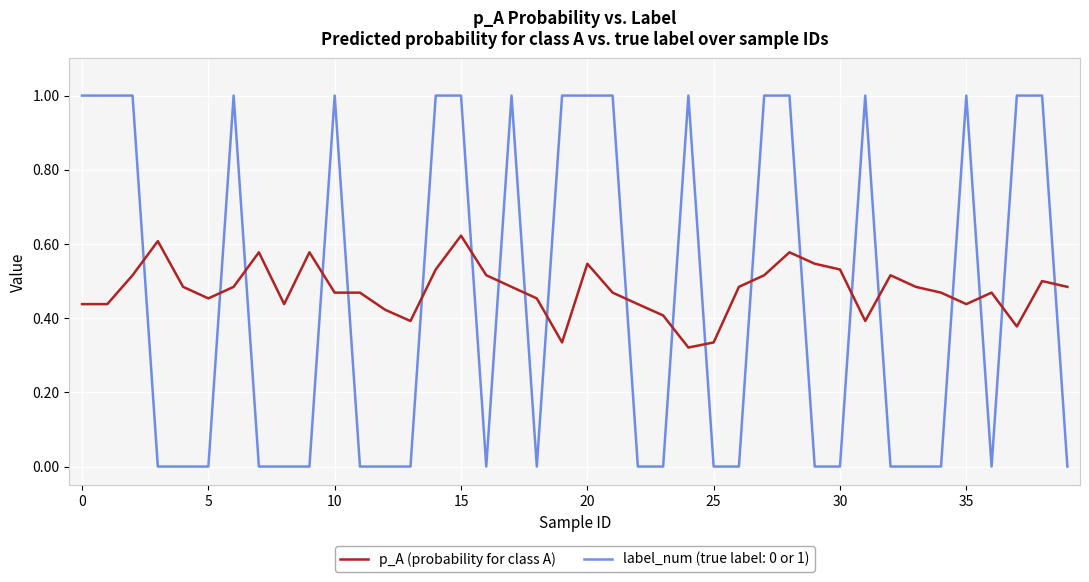

True or false: p_A (probability for class A) and label_num (true label: 0 or 1) cross at least once.

True